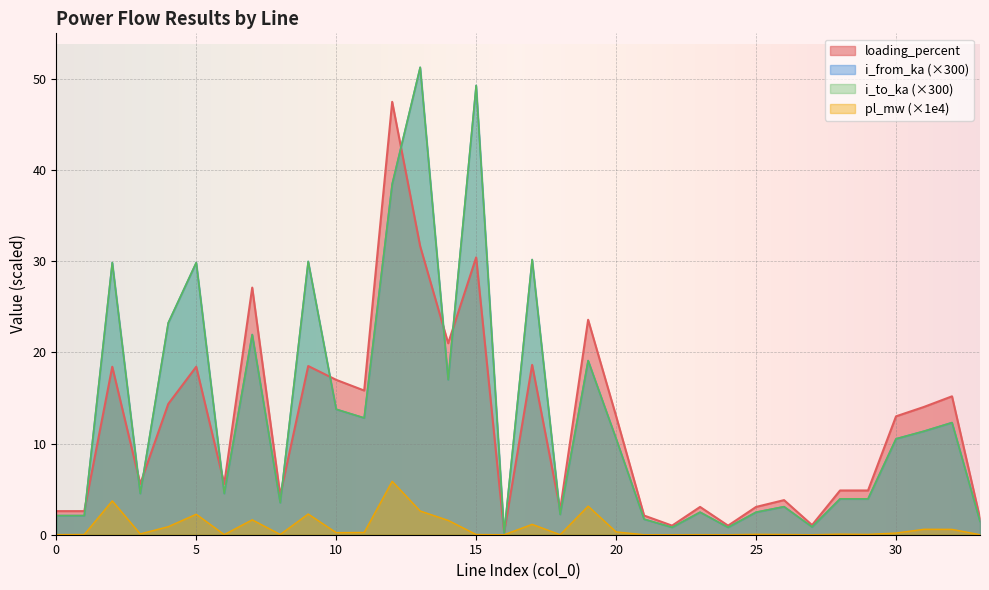

Which series changed the most between 19 and 30?

loading_percent